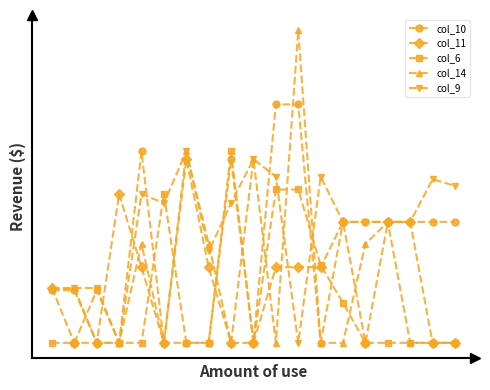

Rank the categories by col_10 value from lowest to highest.

2, 3, 5, 6, 7, 9, 12, 0, 1, 17, 18, 15, 16, 14, 13, 8, 4, 10, 11